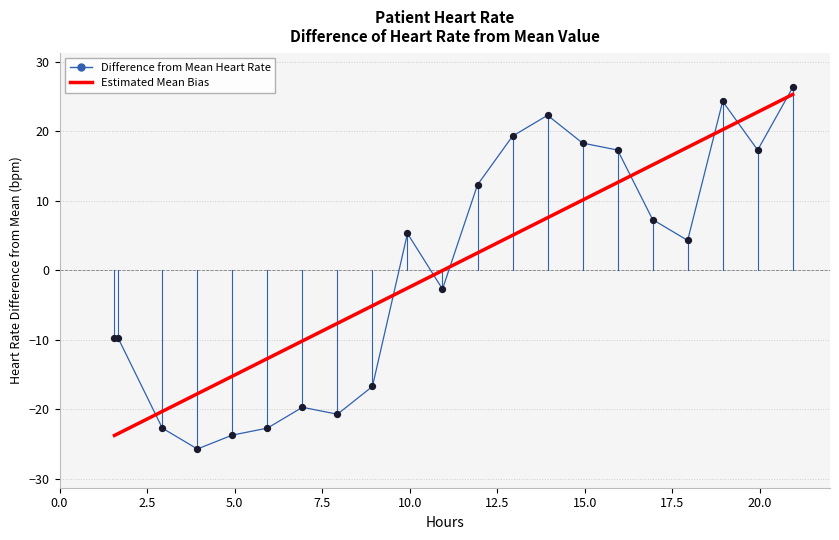

What is the greatest value displayed?

26.3